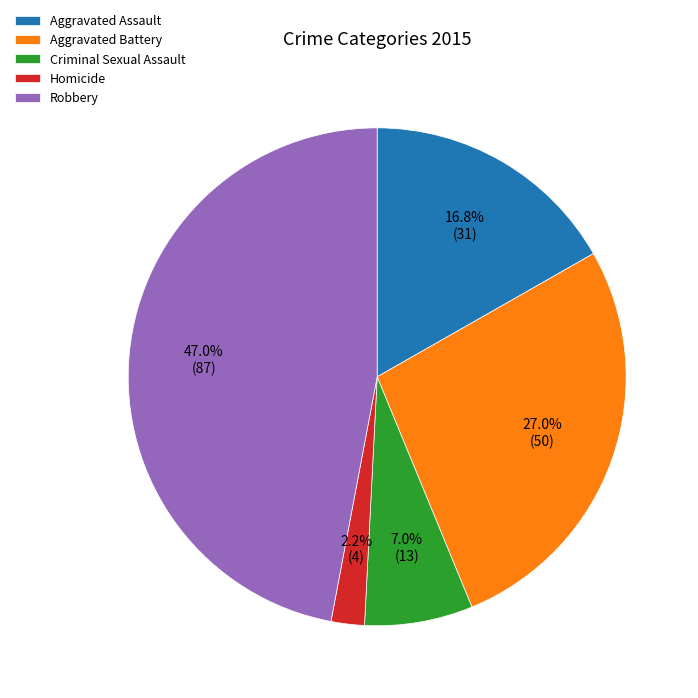

To the nearest percent, what is the average slice percentage?

20%